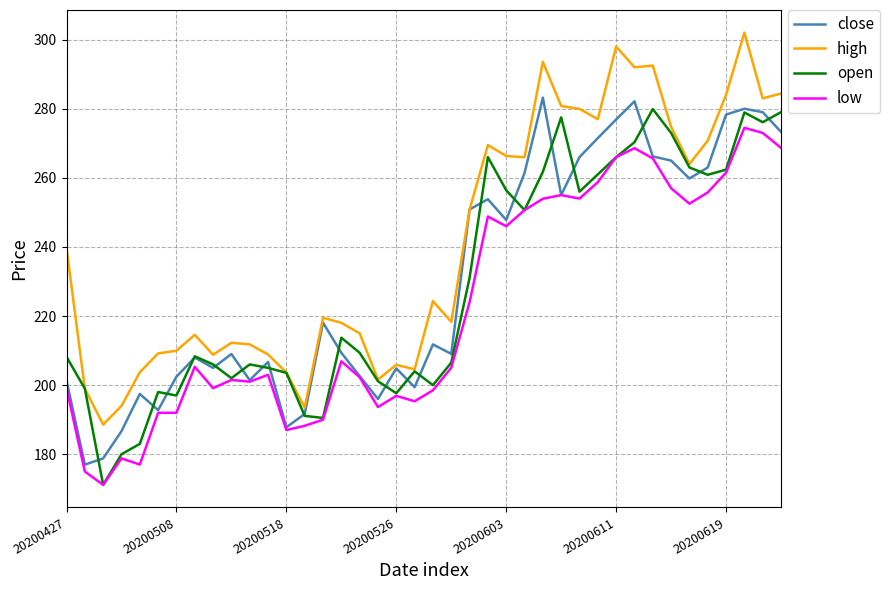

What is the sum of all open values?

9151.0